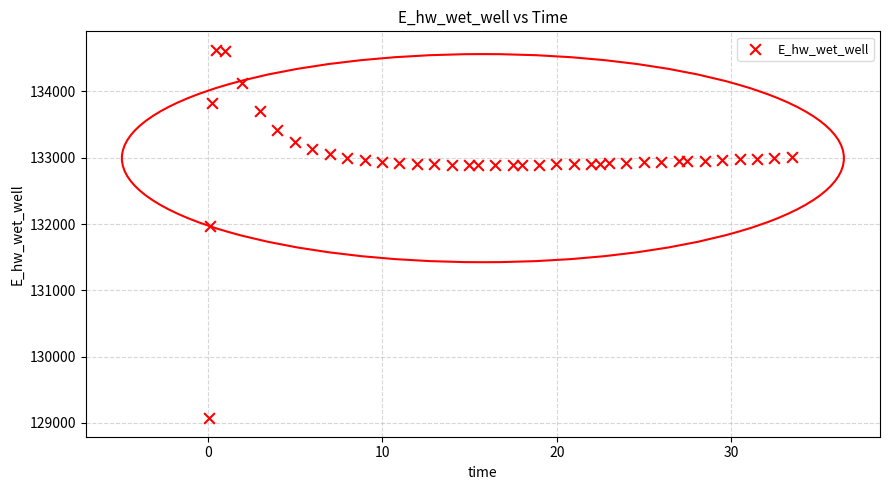

What is the range of Y values (max minus min)?

5557.7